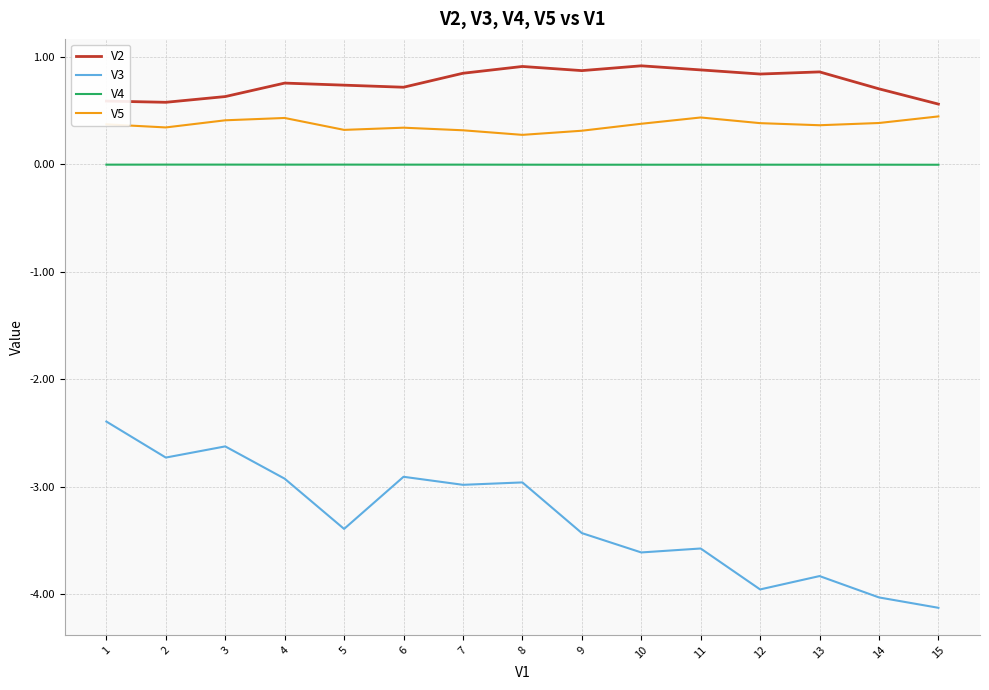

True or false: V5 and V3 cross at least once.

False